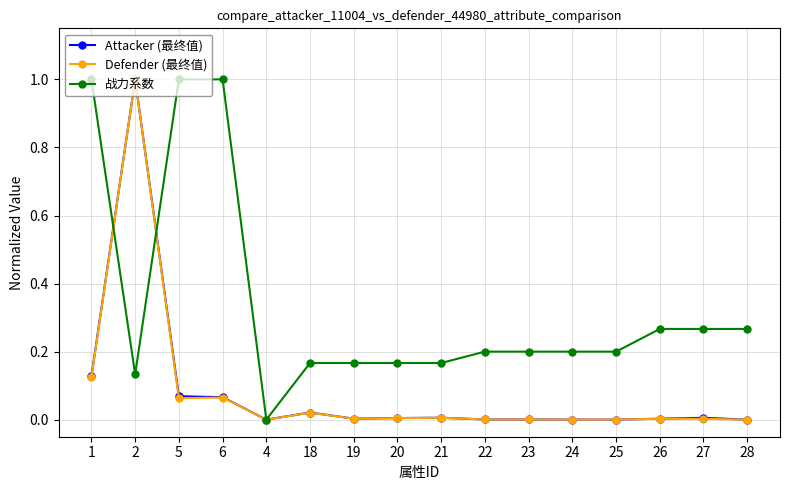

Between 20 and 26, which series saw the biggest shift?

战力系数